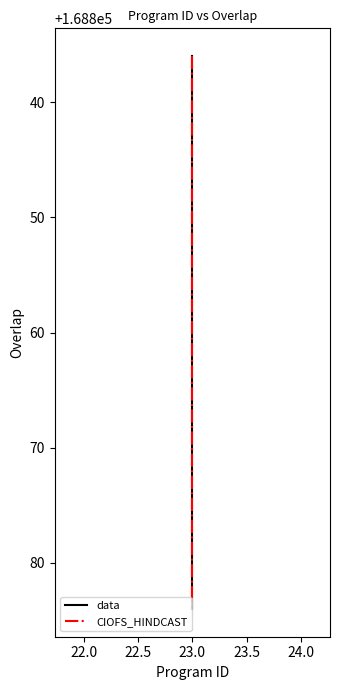

Does the chart display data point markers on the line(s)?

No